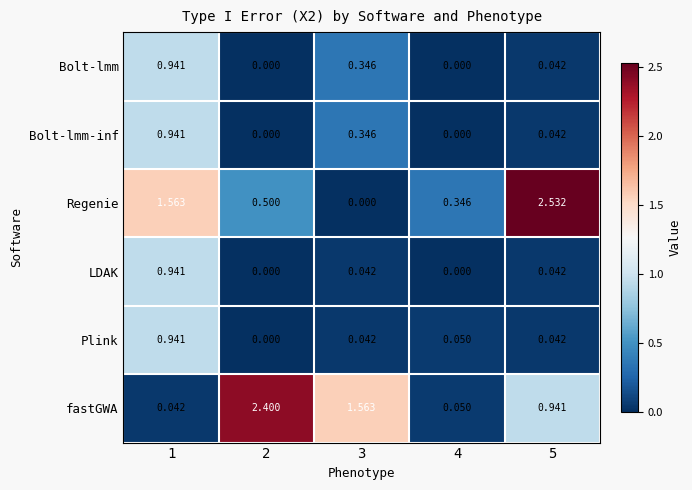

Between 1 and 2, which series saw the biggest shift?

fastGWA